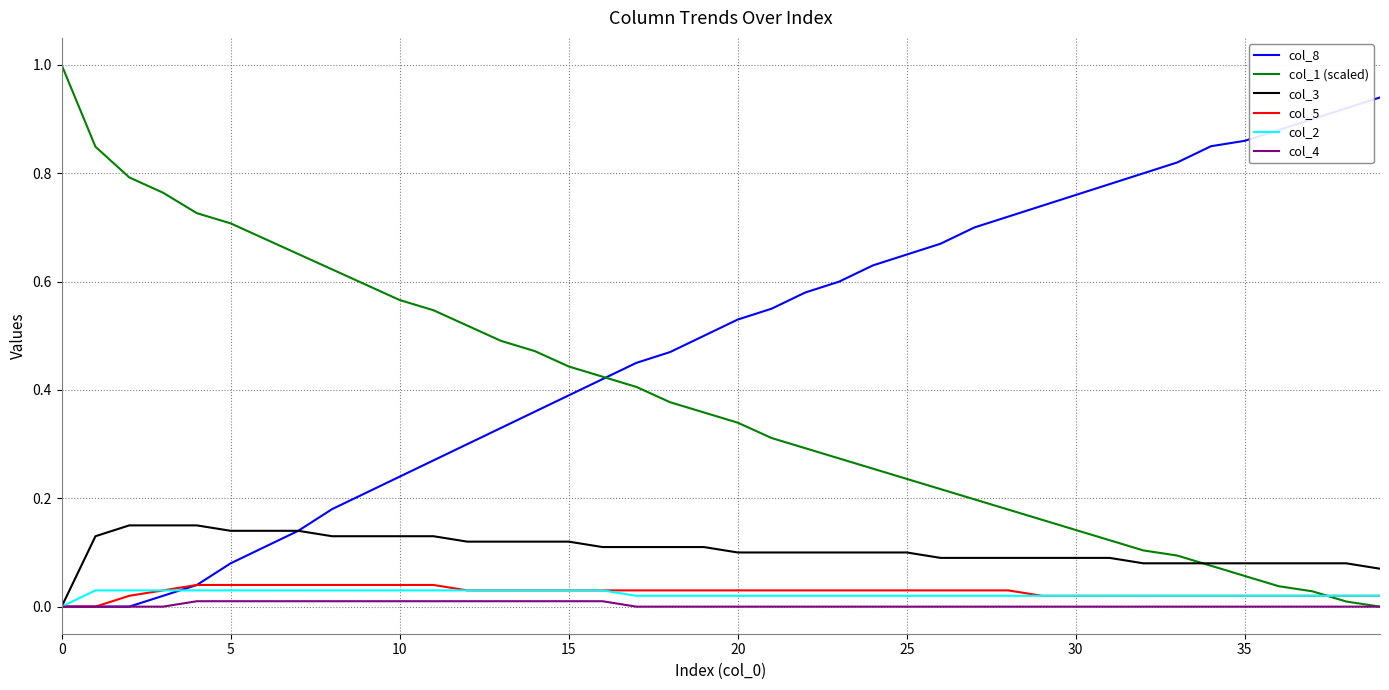

What is the greatest value displayed?

1.0